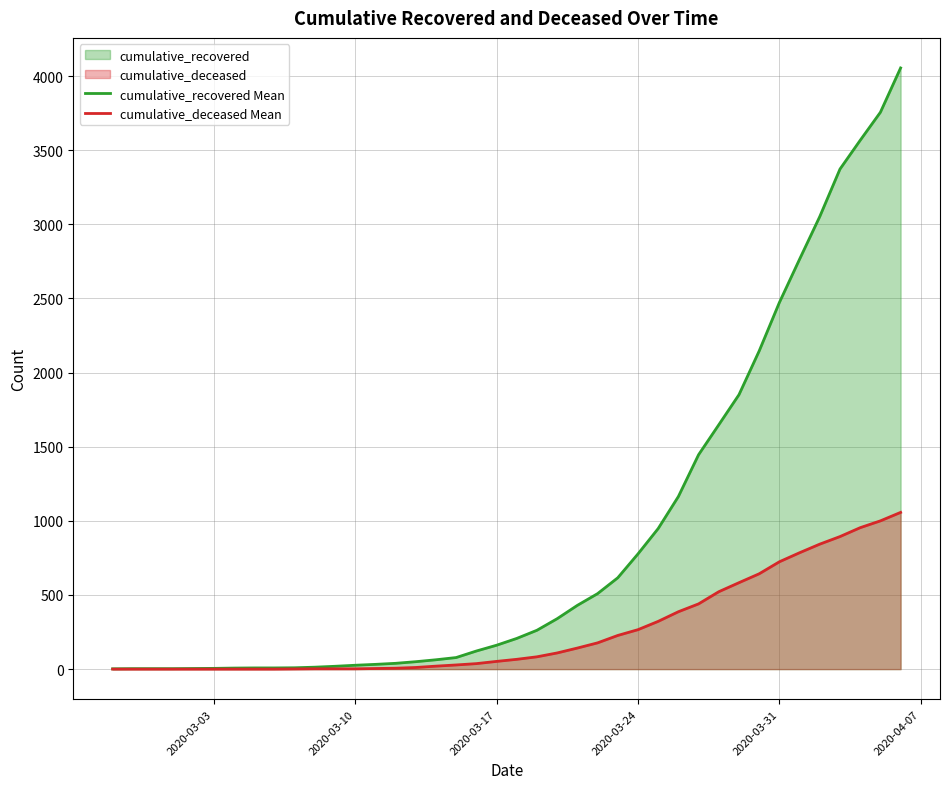

Reading right to left, list all the values displayed in this chart.

cumulative_recovered Mean: 4055	3756	3567	3373	3053	2765	2473	2146	1851	1648	1446	1164	948	777	616	509	430	340	262	207	161	122	78	63	50	39	32	26	19	13	9	8	8	7	5	4	3	3	3	2
cumulative_deceased Mean: 1057	1000	954	894	843	785	724	643	583	522	440	387	322	266	227	177	142	109	83	66	52	37	28	20	11	6	4	2	2	2	1	0	0	0	0	0	0	0	0	0